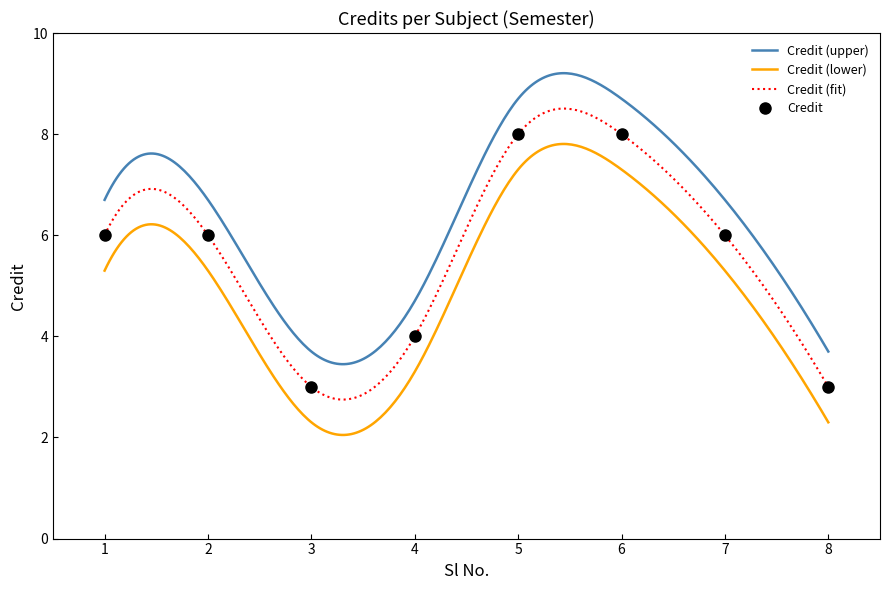

What is the approximate value at 1?

6